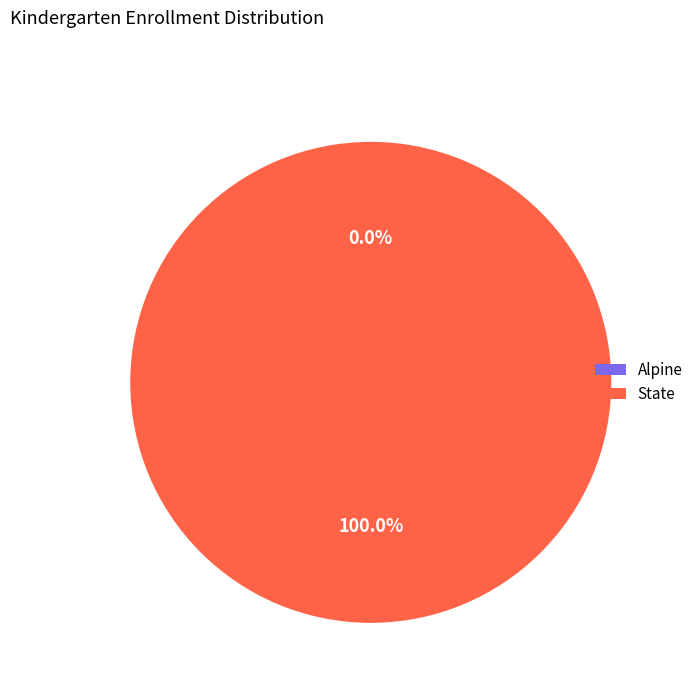

Which category has the biggest portion of the pie?

State